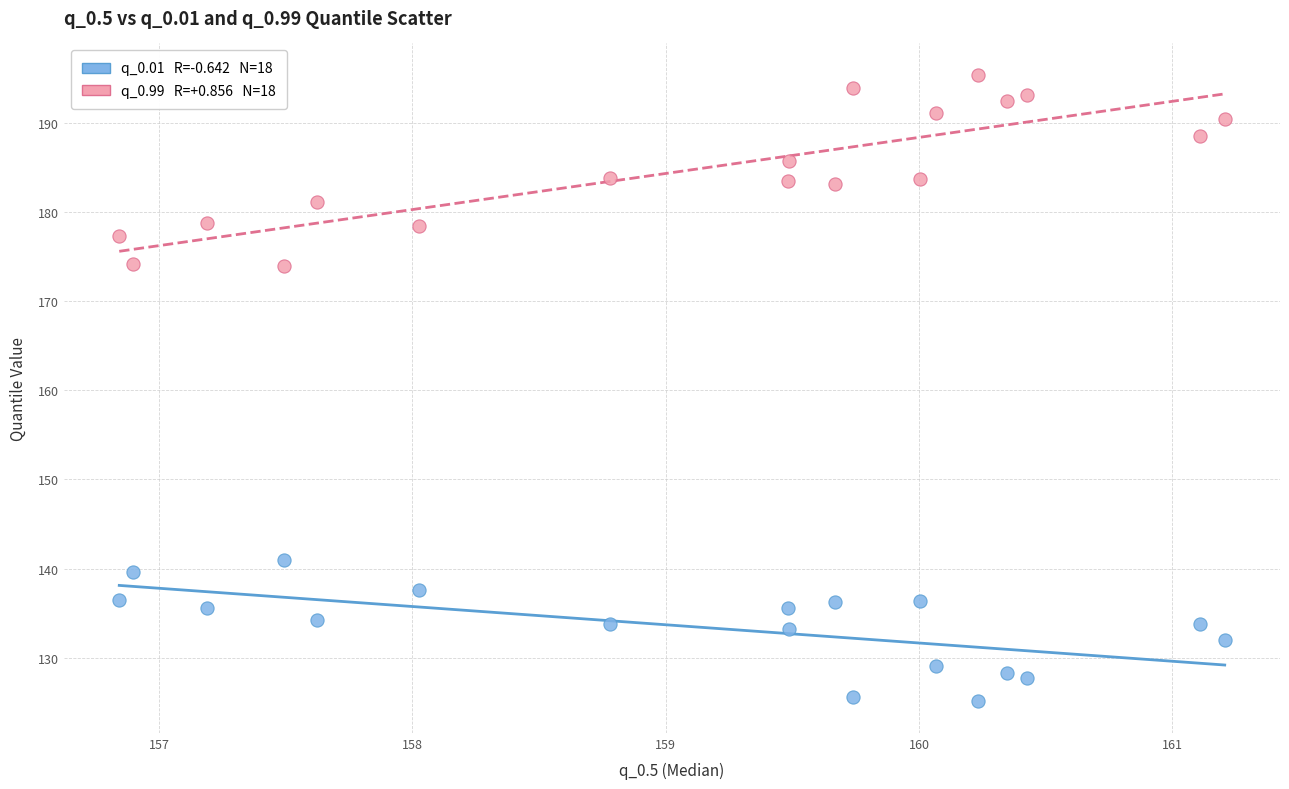

Across all data points, what is the range of X values (max minus min)?

4.4